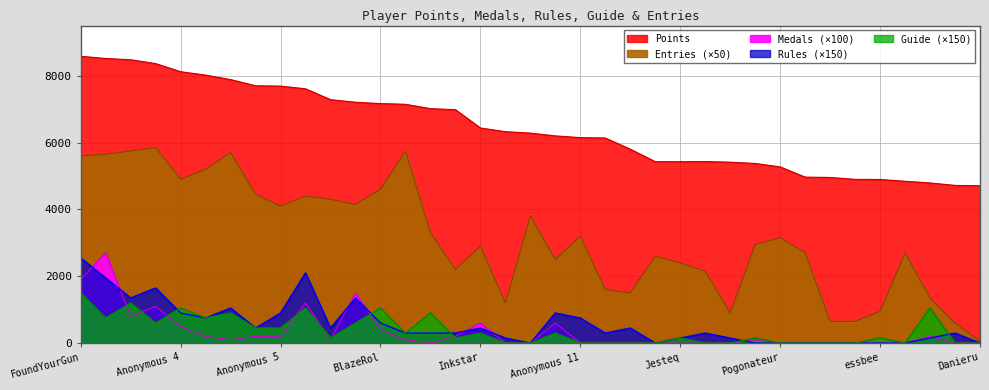

Count the number of categories in the chart.

37